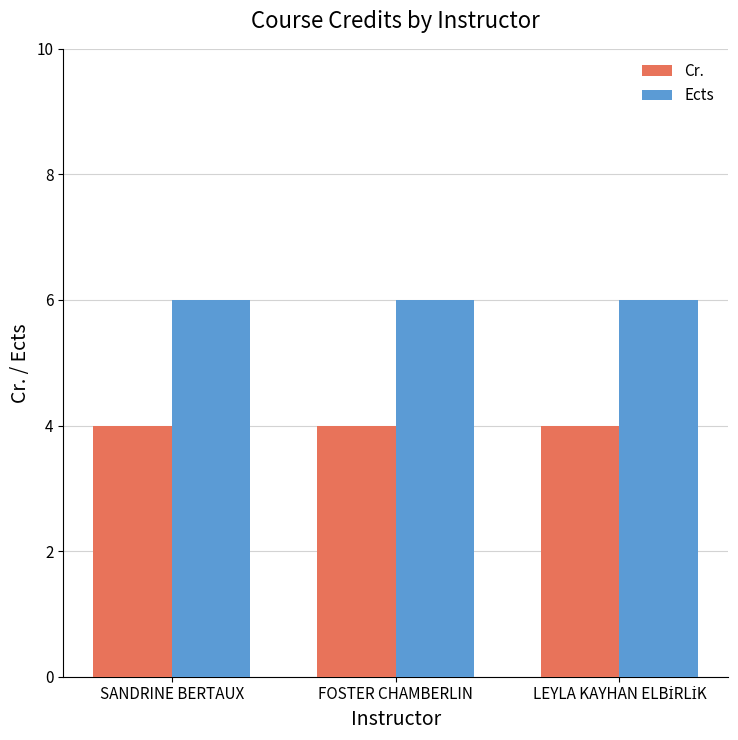

What is the greatest value displayed?

6